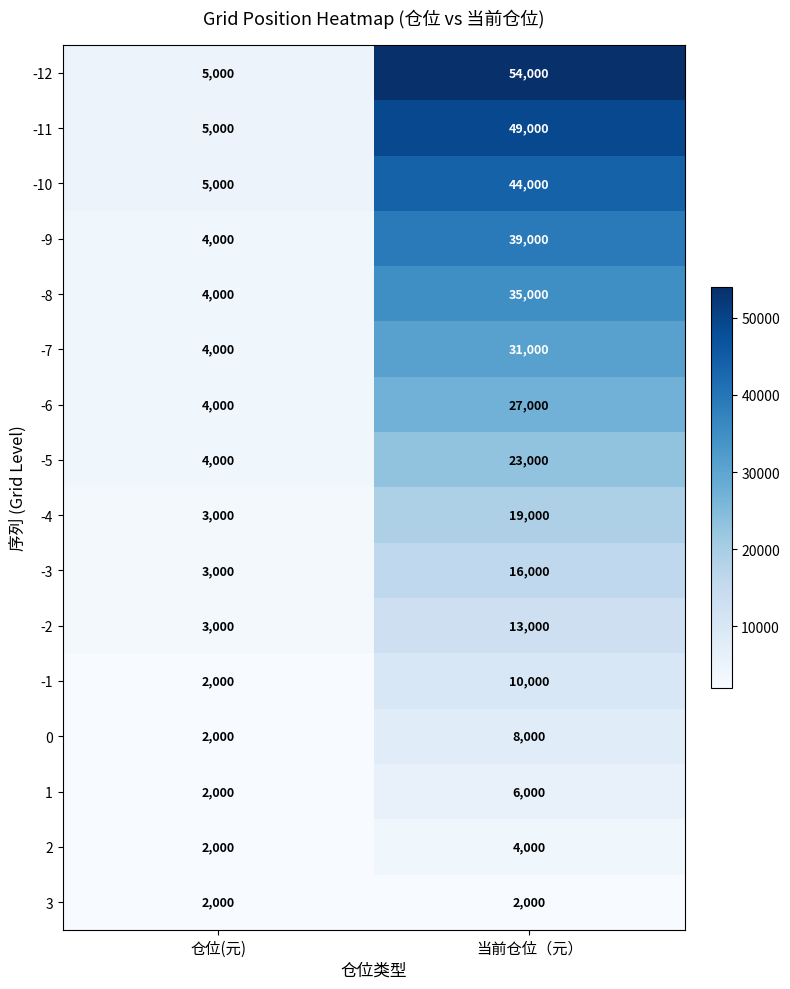

What is the average value of the -9 series?

21500